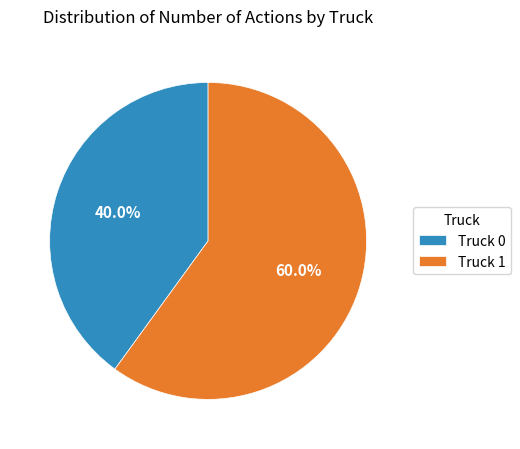

Which category accounts for the majority?

Truck 1